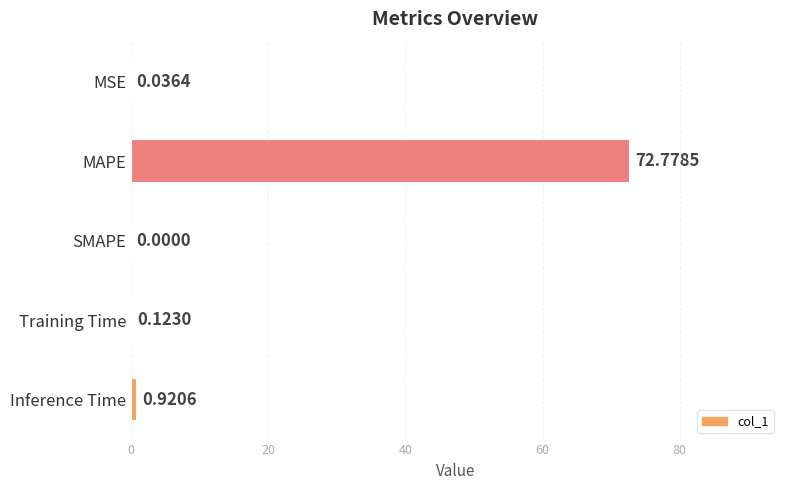

Between MAPE and Training Time, which is larger?

MAPE